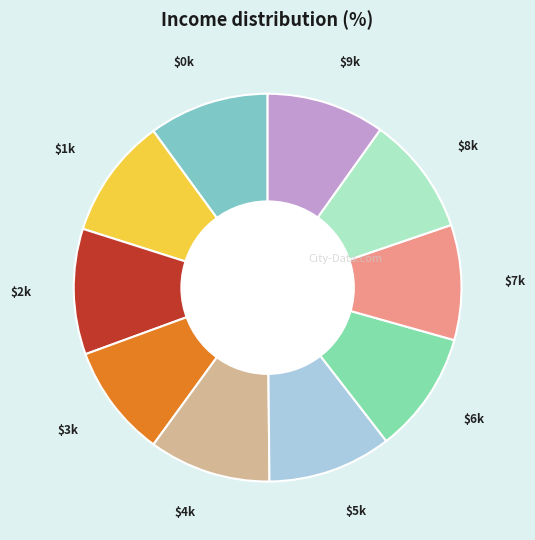

How many slices are in this pie chart?

10